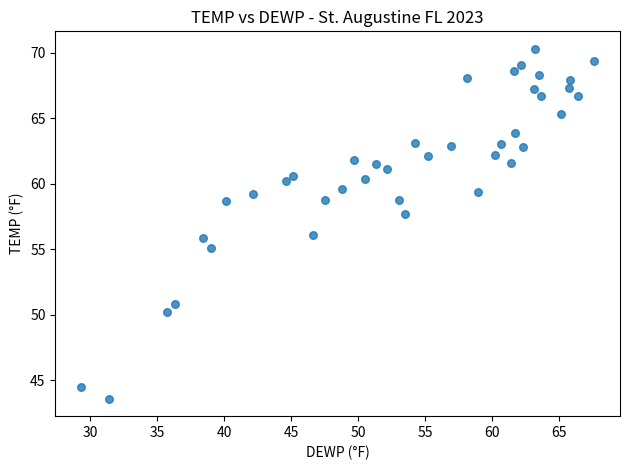

What is the range of Y values (max minus min)?

26.7